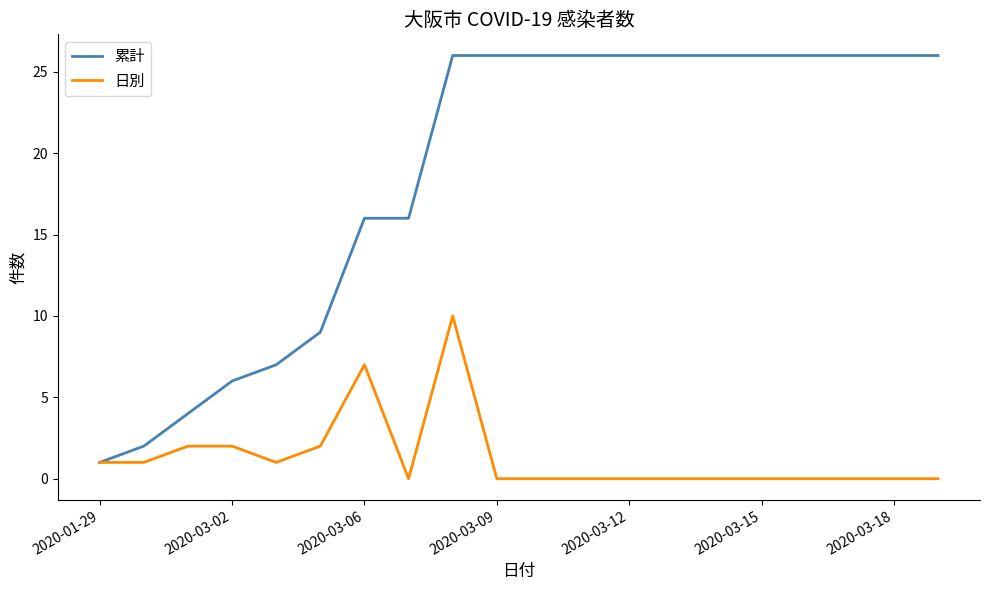

List the series in order of their overall mean, highest first.

累計, 日別